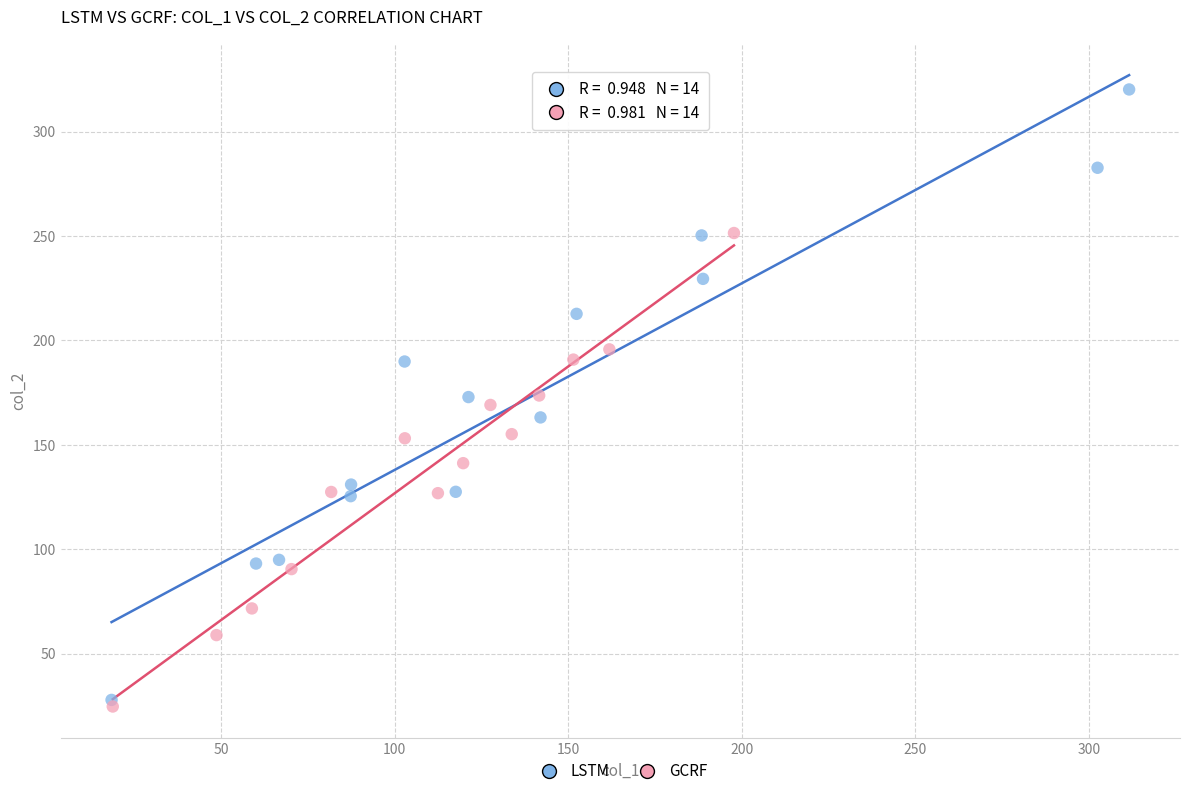

Which series contains the highest Y value?

LSTM